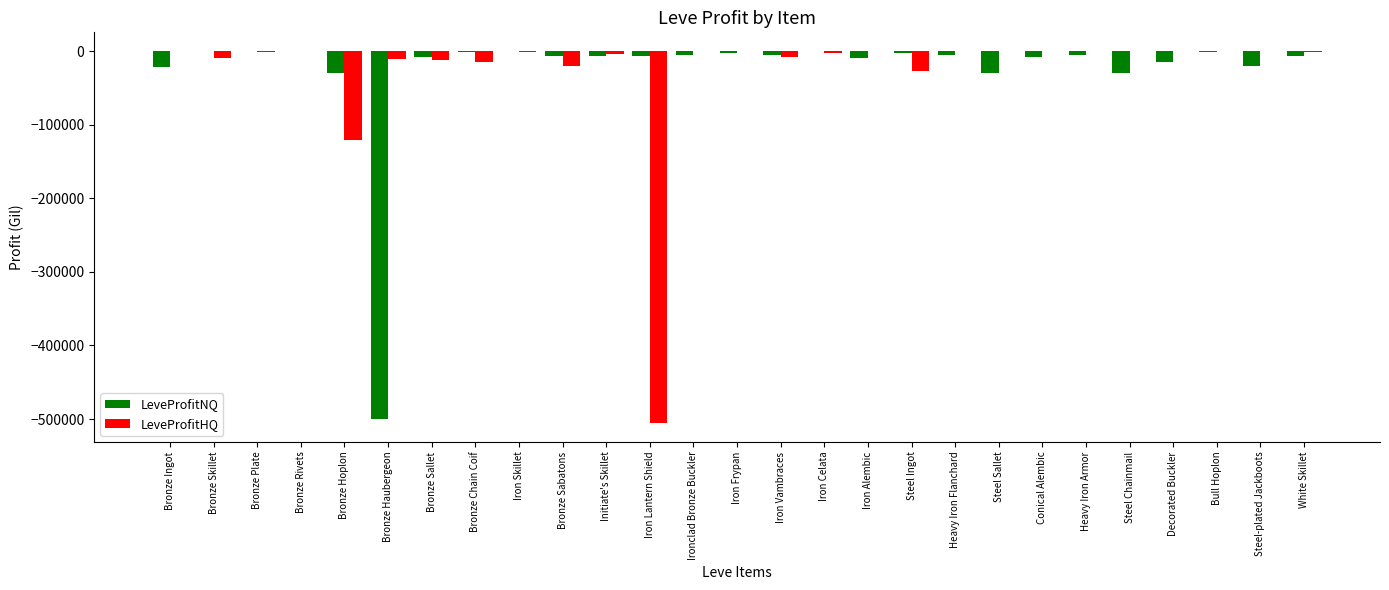

The value of LeveProfitHQ at Ironclad Bronze Buckler is 0.0. True or false?

True